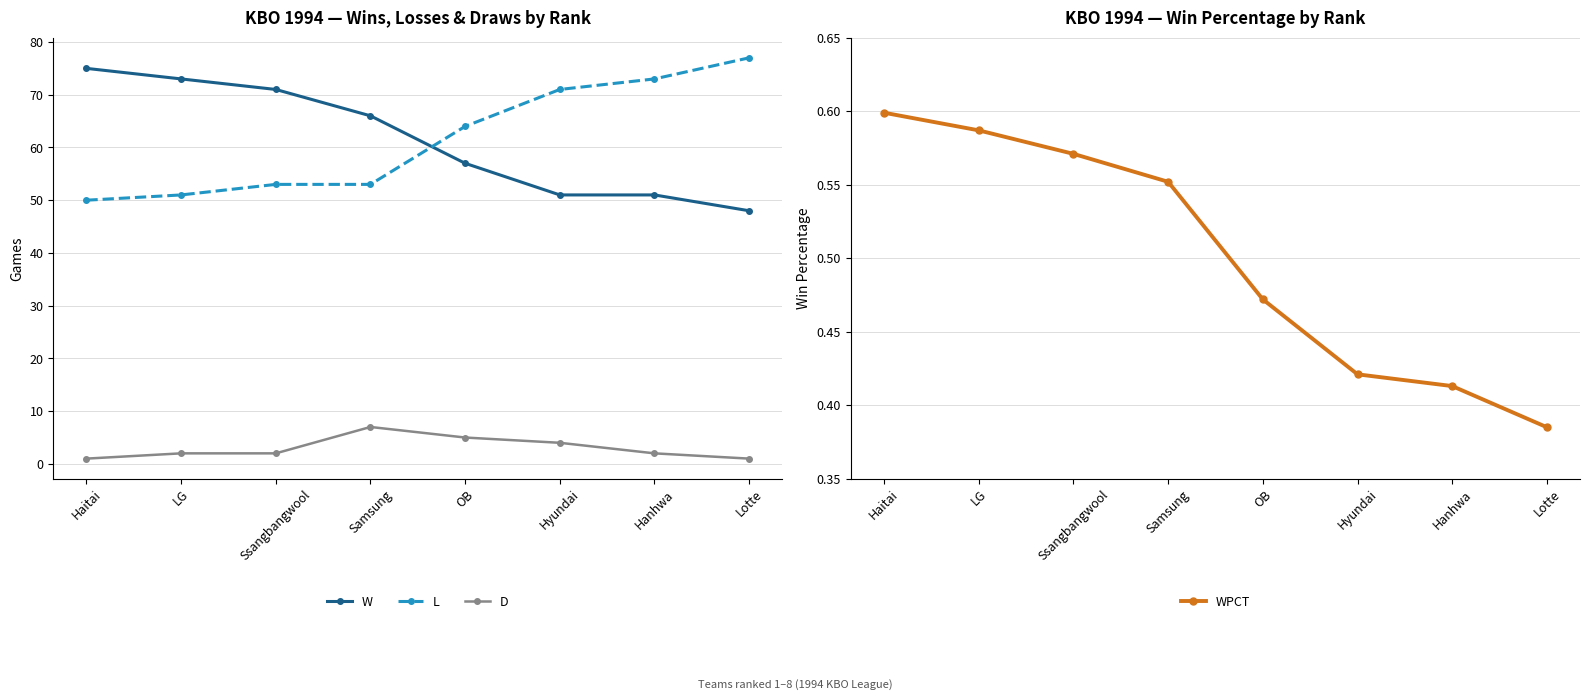

At which category is the sum across all series the highest?

Haitai